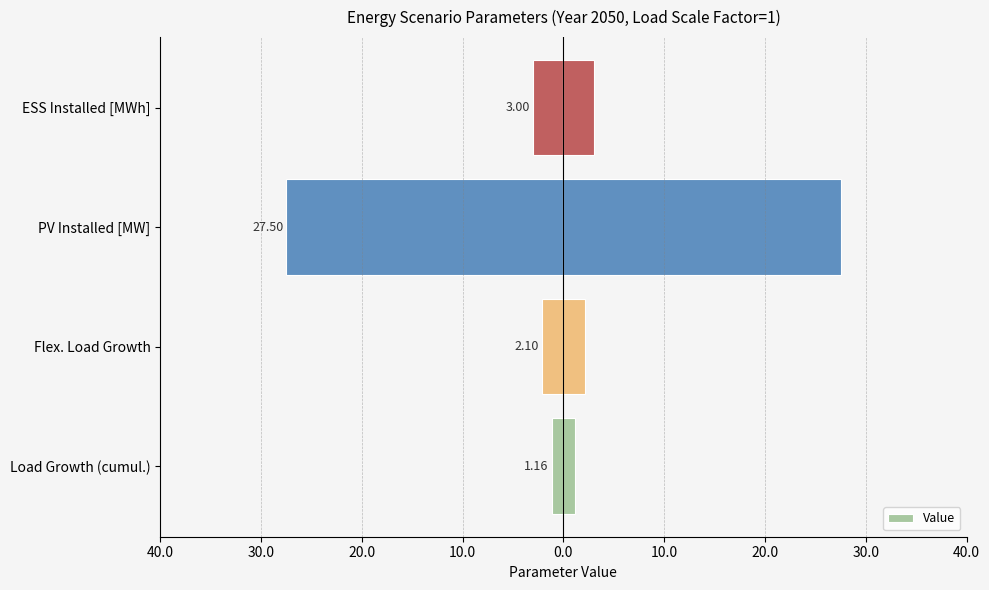

How many data points are less than -2?

3